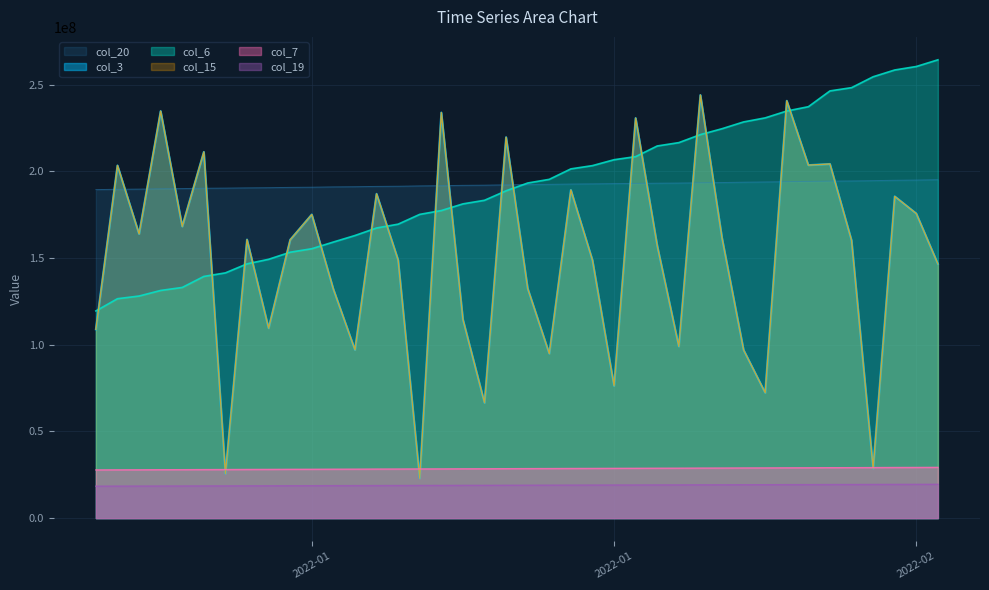

How many lines are shown in the chart?

6